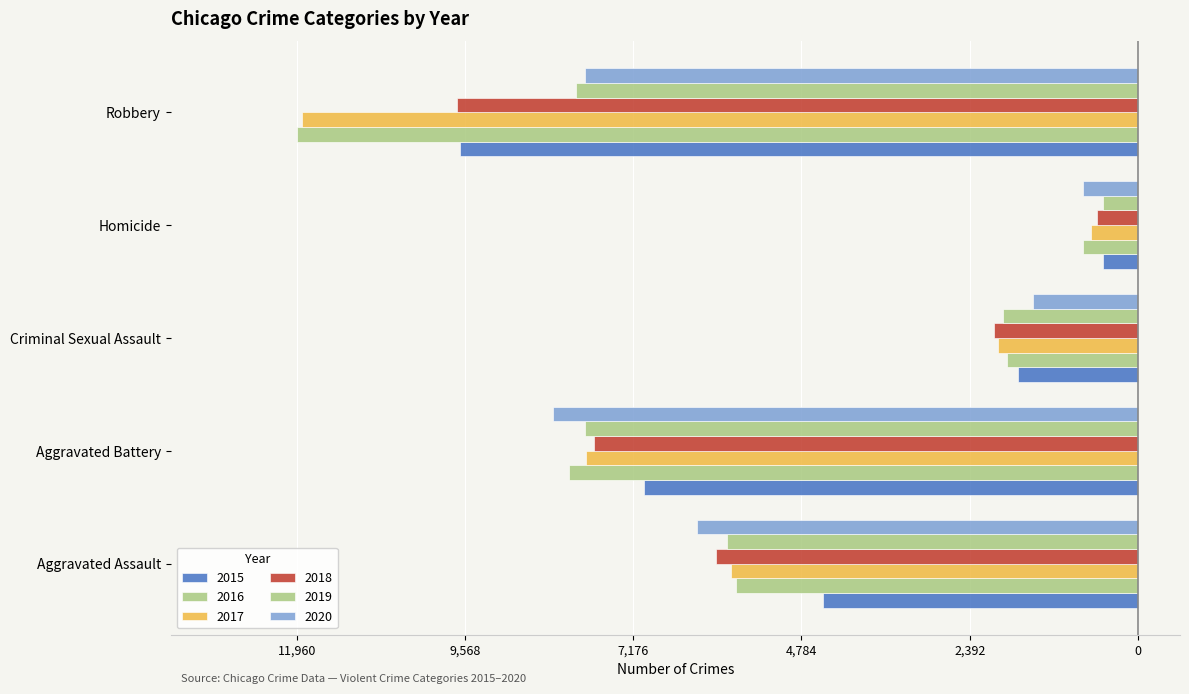

How many groups of bars are there?

5